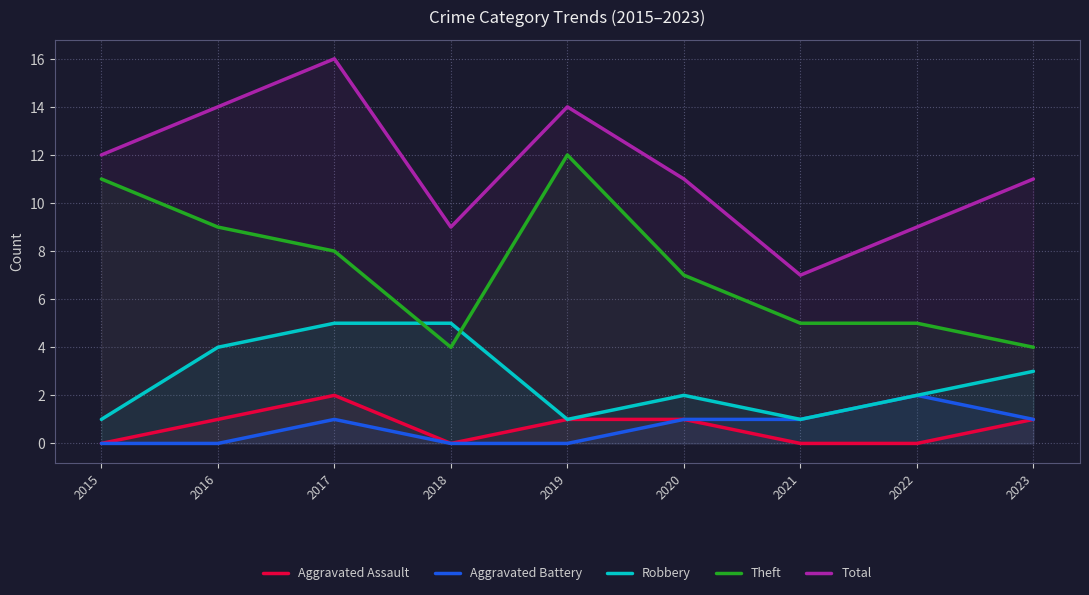

How many data points in Robbery are above 2?

4